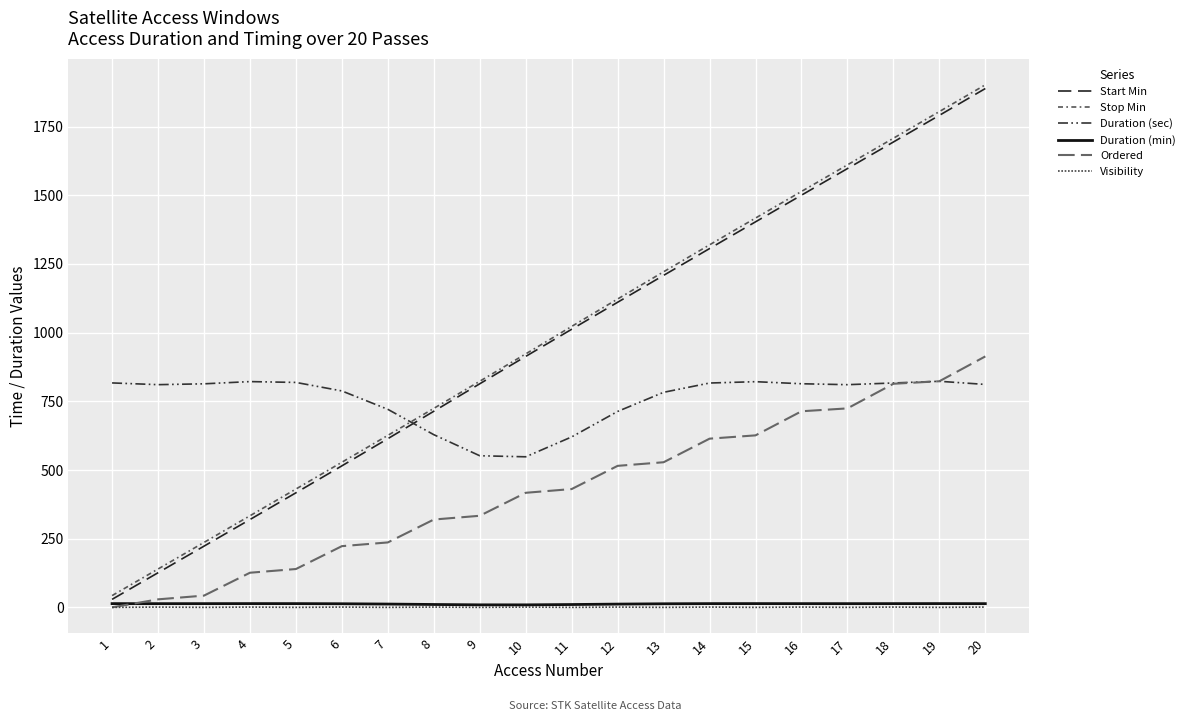

At which label does Duration (sec) first exceed 811?

1